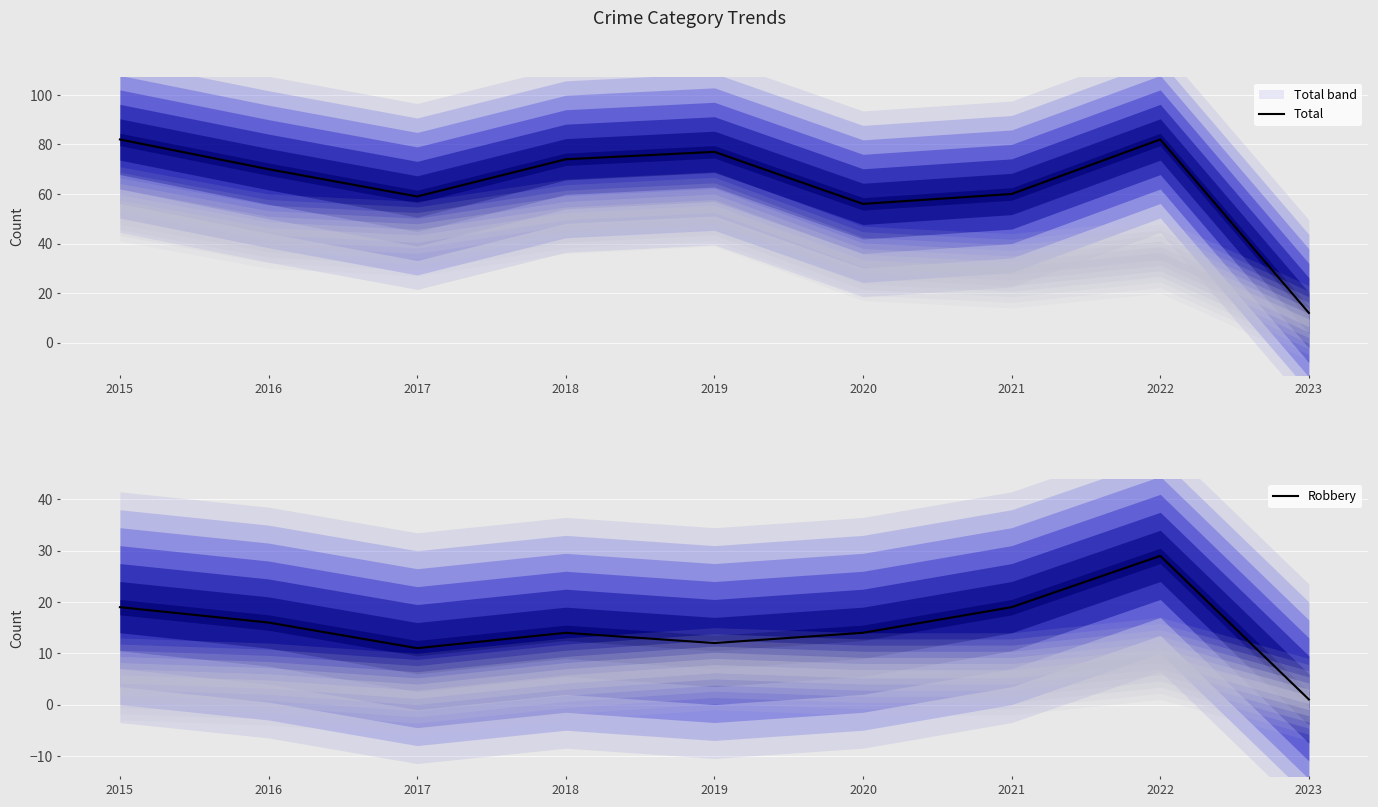

List the series in order of their overall mean, highest first.

Total, Robbery